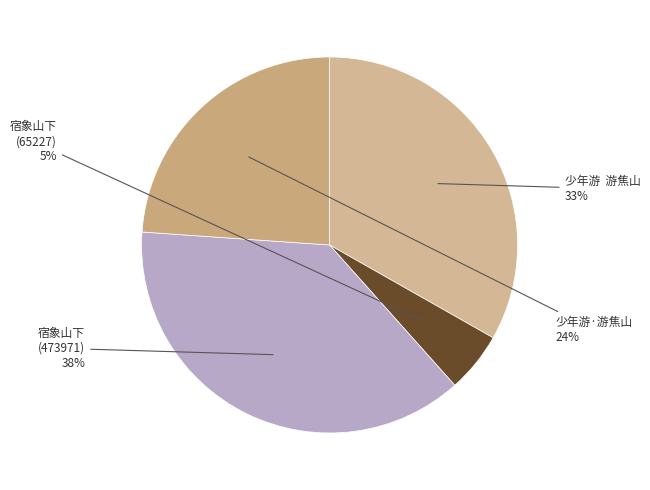

To the nearest percent, what is the combined percentage of 宿象山下 (473971) and 少年游·游焦山?

62%